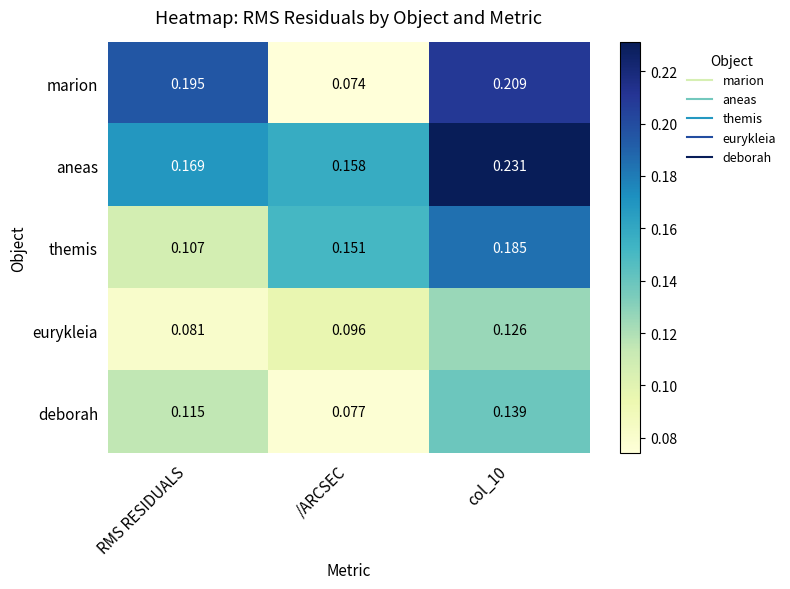

Which series changed the most between RMS RESIDUALS and col_10?

themis